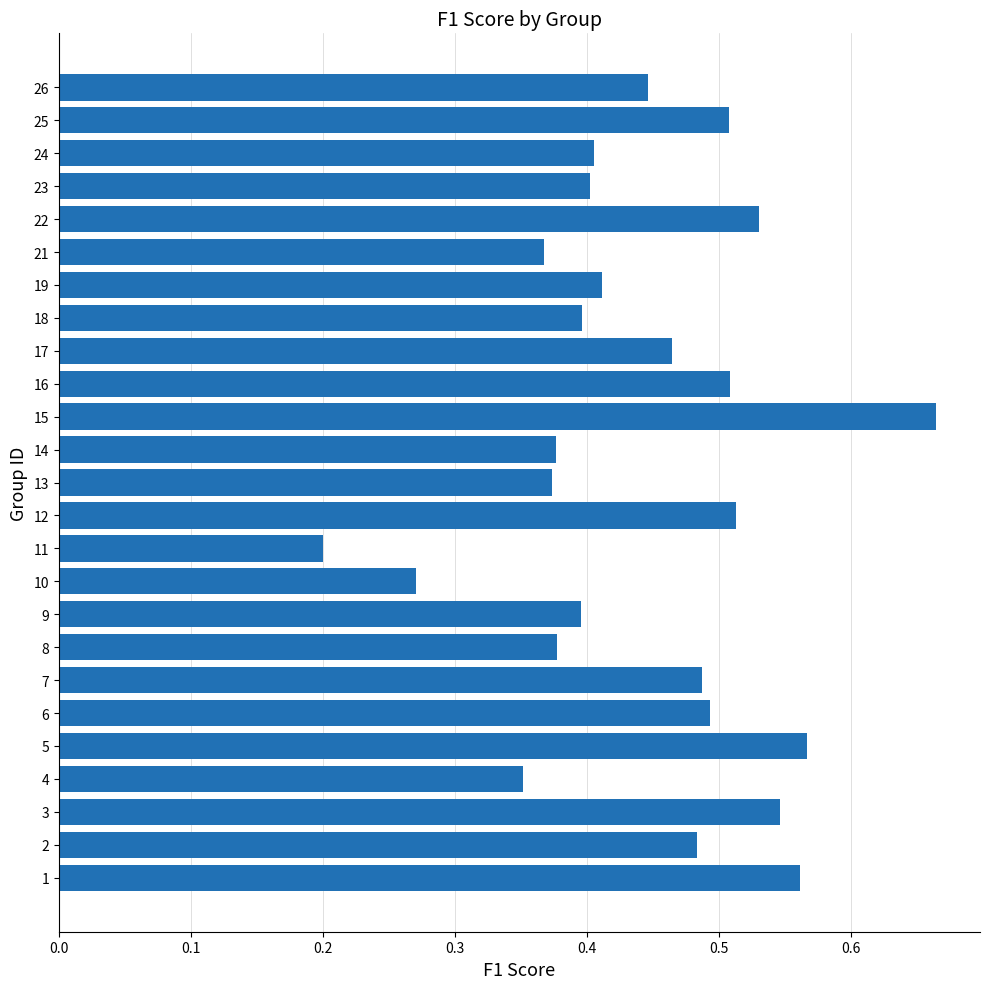

What is the sum of all values?

11.1